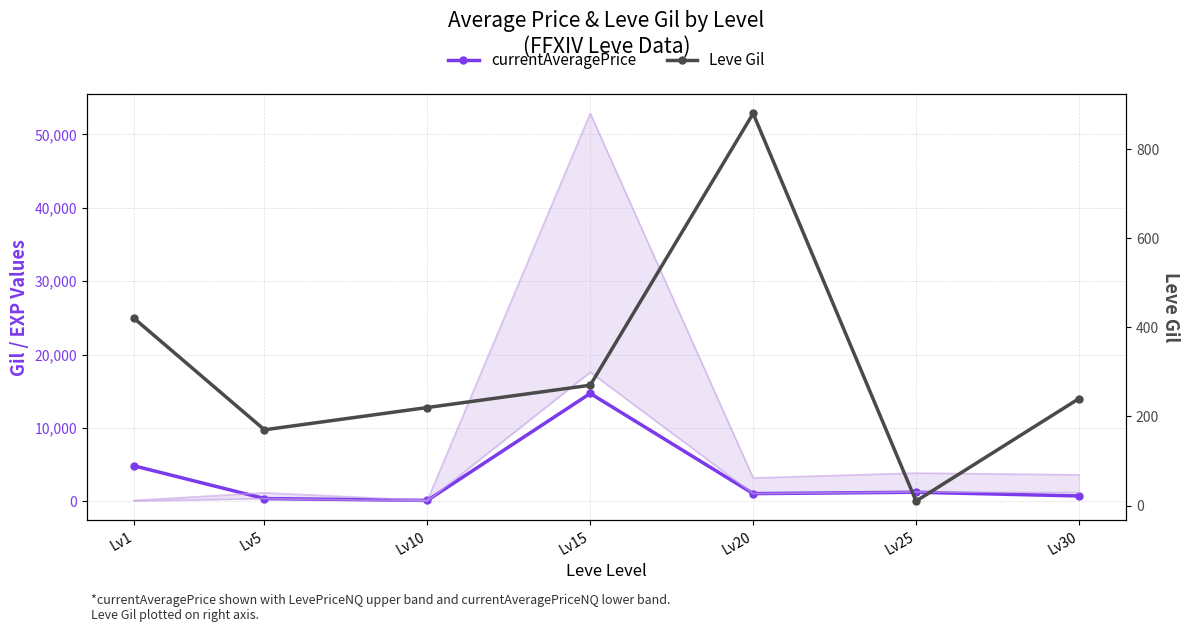

At which category does currentAveragePrice reach its first local peak?

Lv15